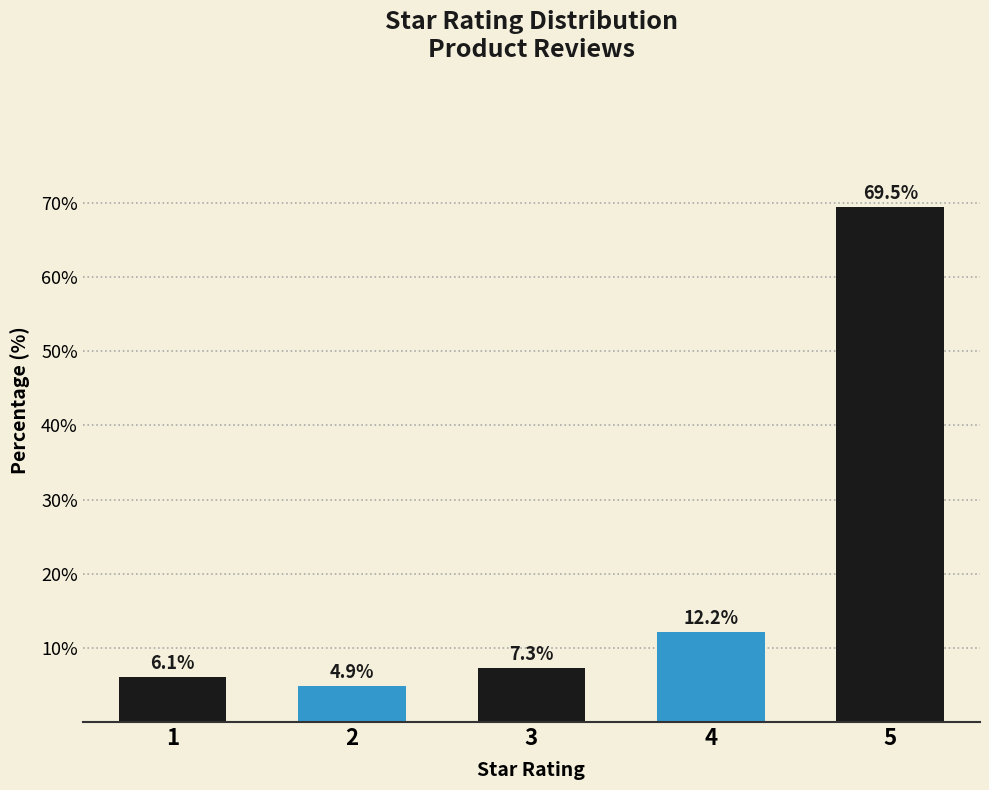

Reading right to left, transcribe all the data shown in this chart.

69.5	12.2	7.3	4.9	6.1